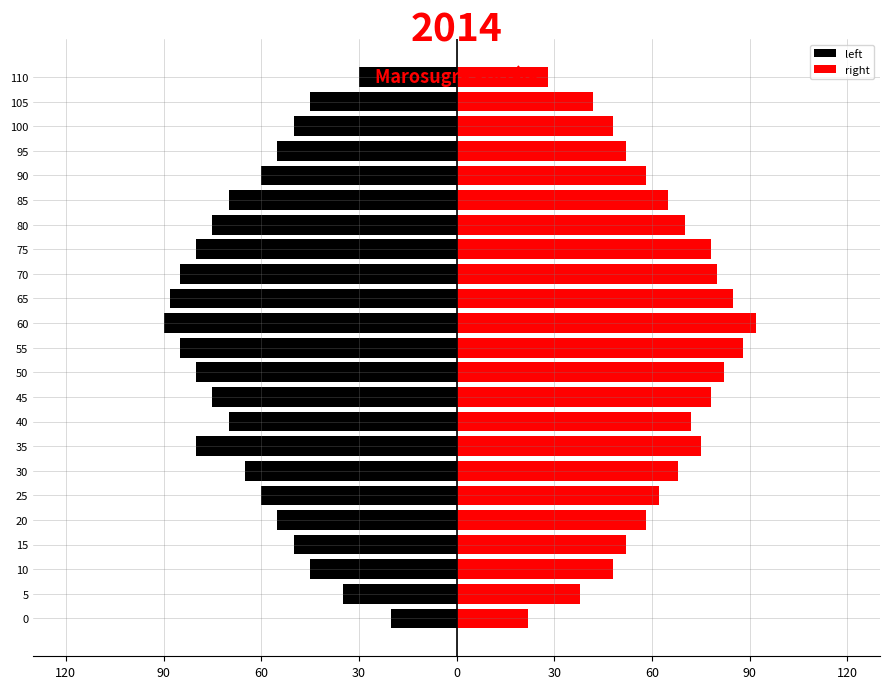

What is the label of the 21st bar from the left?

20